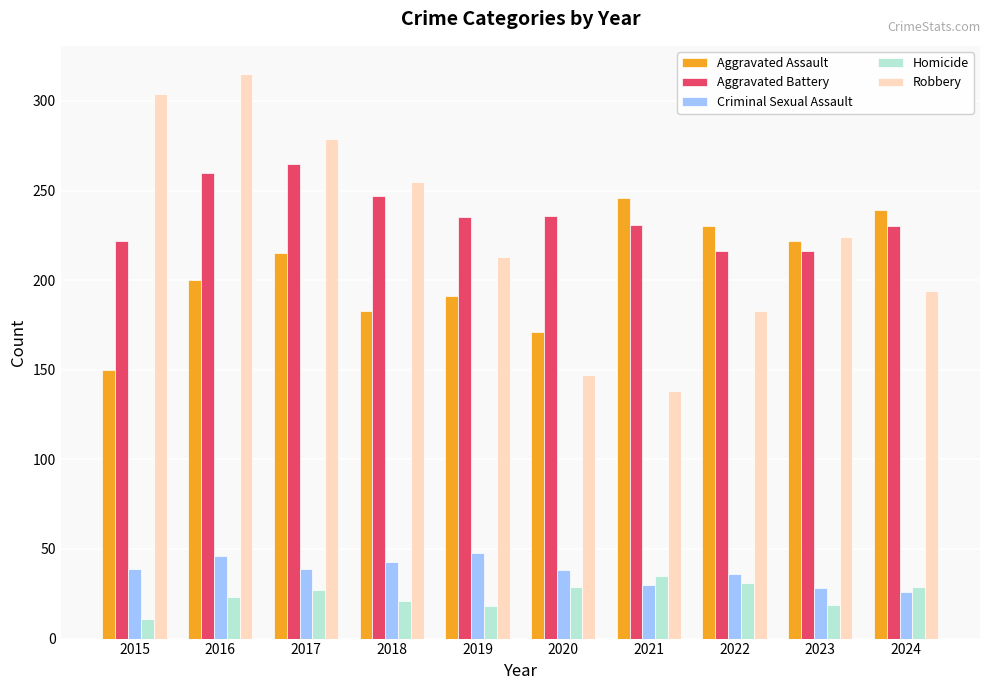

The Robbery series shows 101 at 2022. True or false?

False